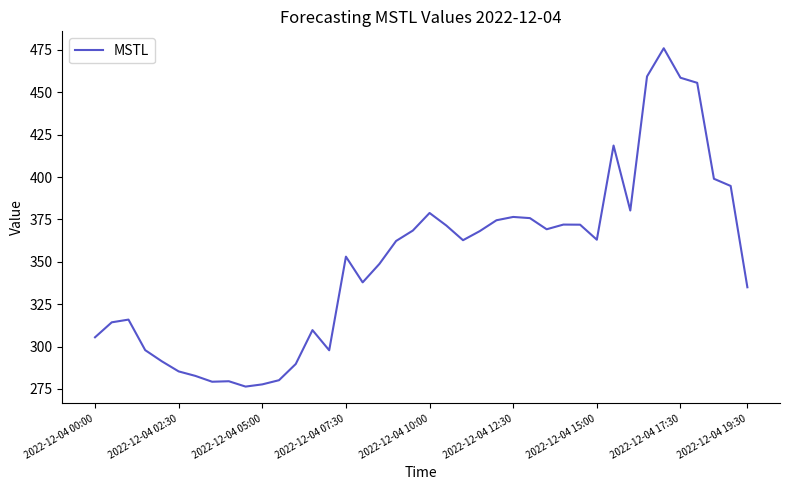

What is the difference between the maximum and minimum values?

199.5